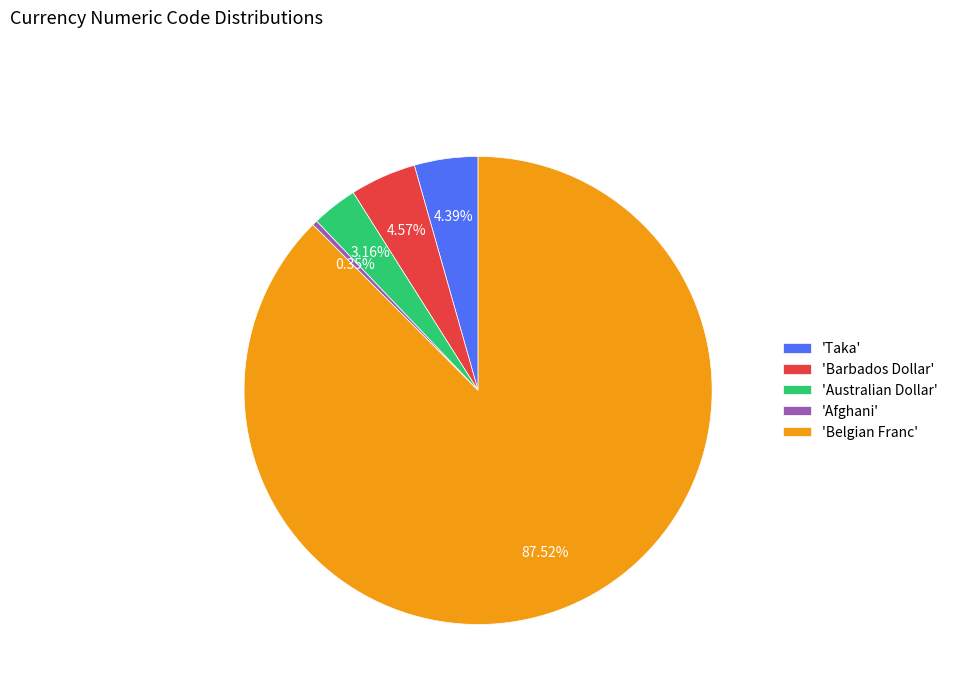

To the nearest percent, what is the difference between the largest and smallest slice percentages?

87%